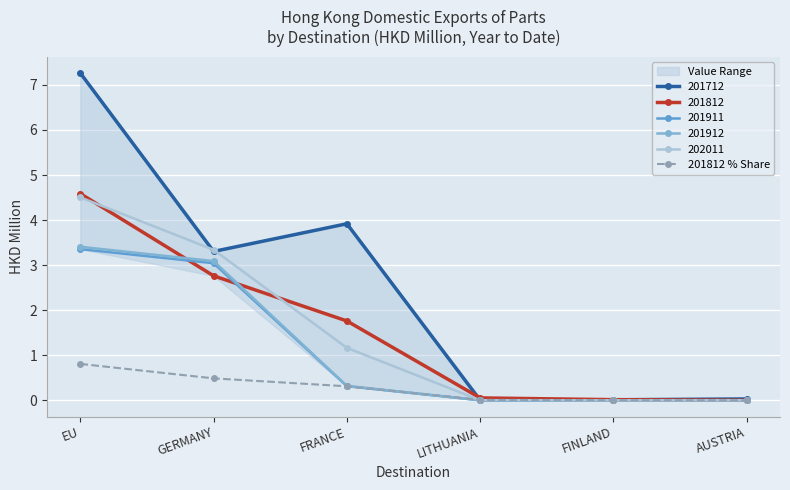

What is the change in value from GERMANY to FRANCE?

-0.2